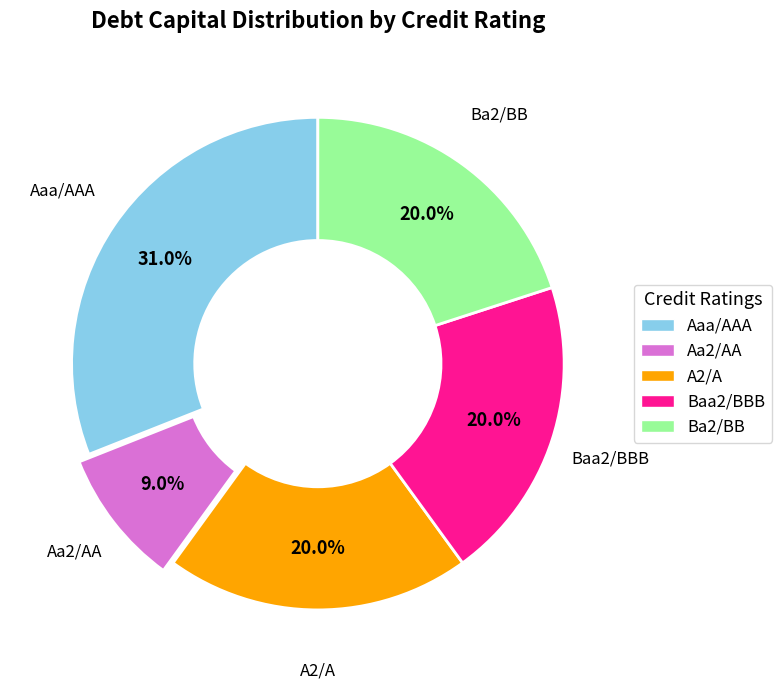

Does A2/A represent more than half of the total?

No